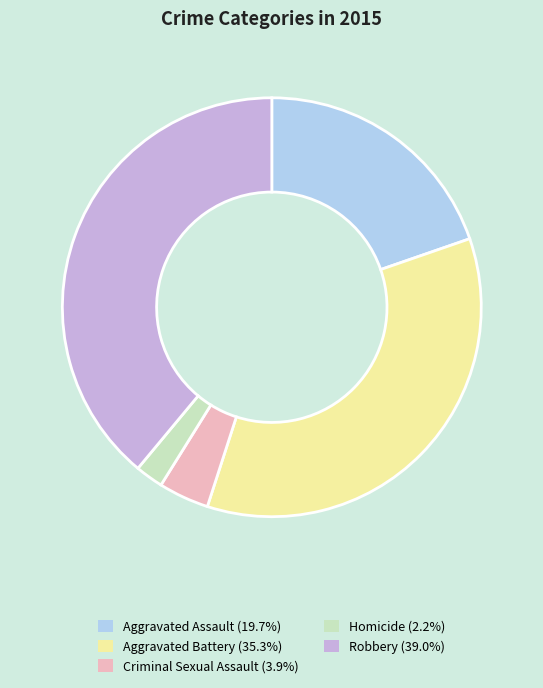

Does Aggravated Assault (19.7%) represent more than half of the total?

No